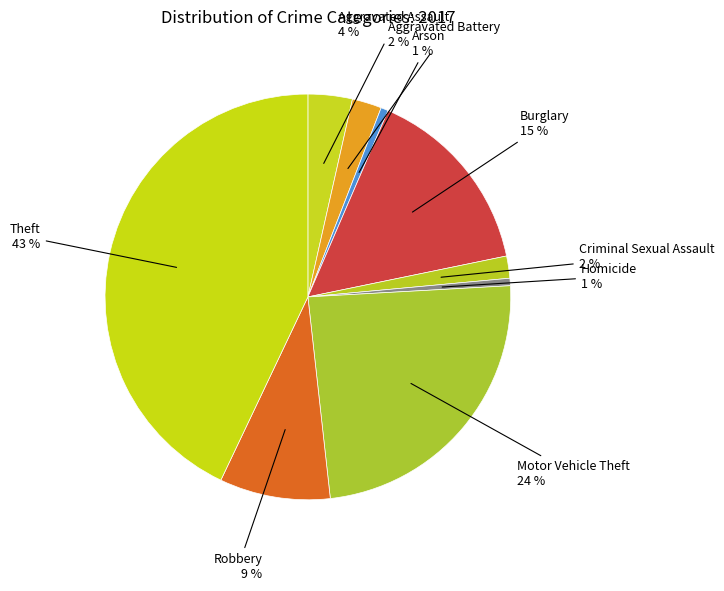

Rank the categories by value from highest to lowest.

Theft, Motor Vehicle Theft, Burglary, Robbery, Aggravated Assault, Aggravated Battery, Criminal Sexual Assault, Arson, Homicide